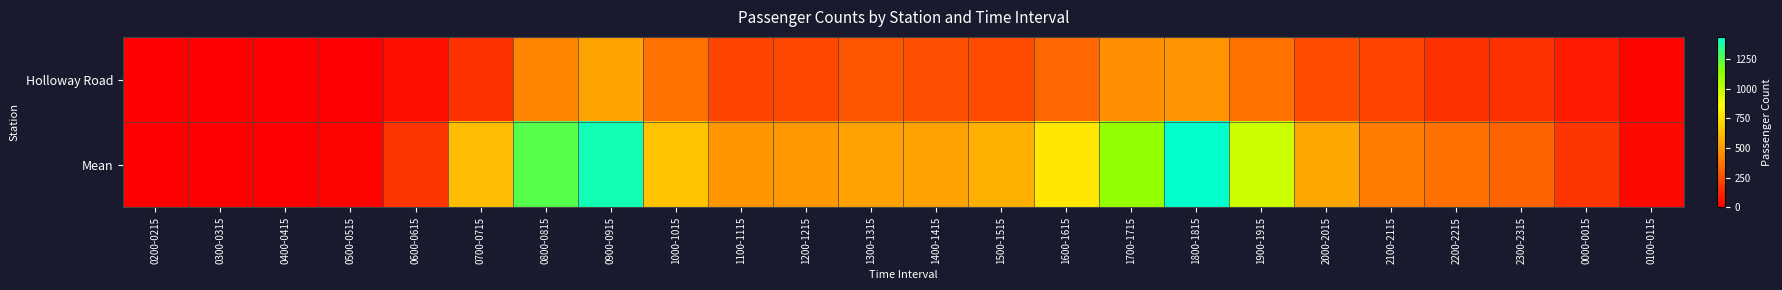

Rank the series by their average value, from highest to lowest.

Mean, Holloway Road